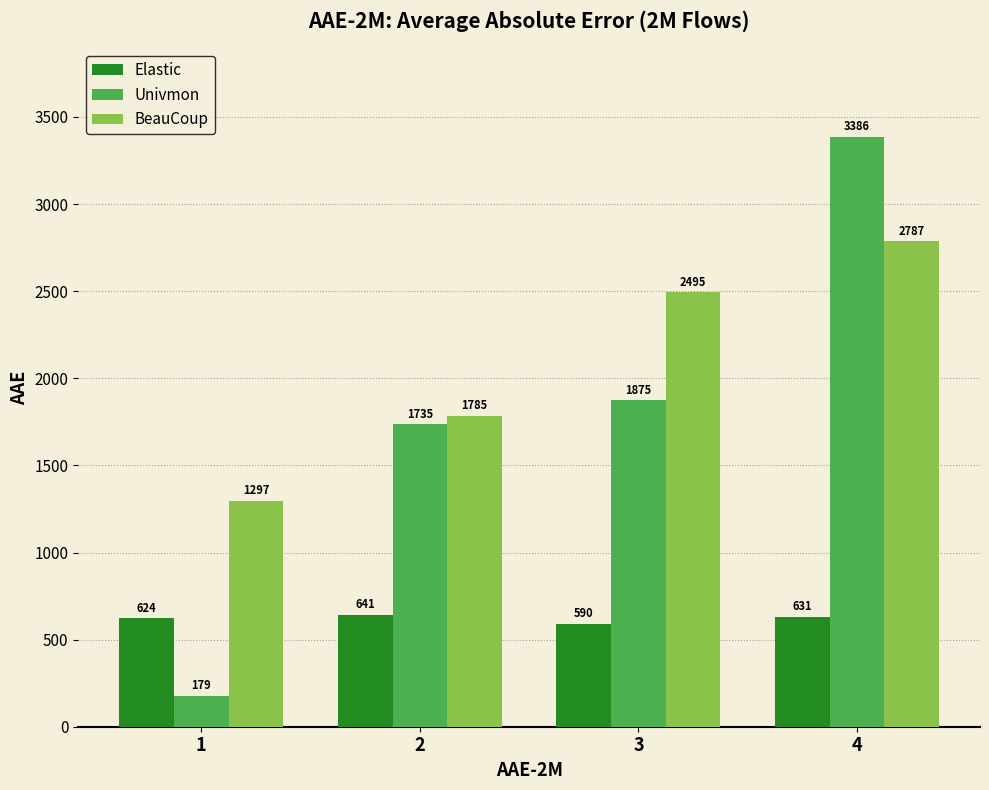

What value does the Elastic series have at 4?

631.2